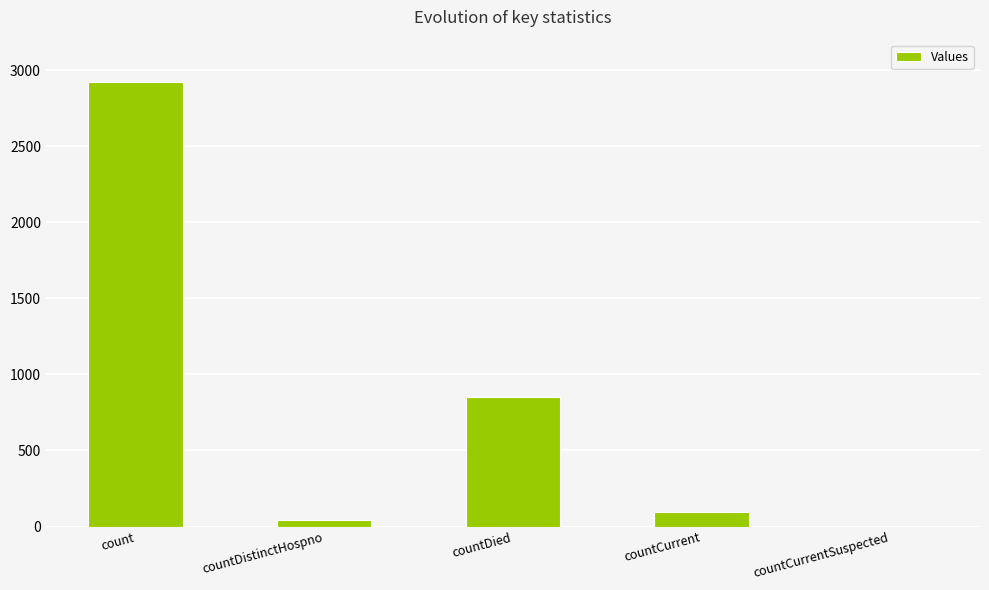

What is the sum of the values at countCurrentSuspected and countCurrent?

96